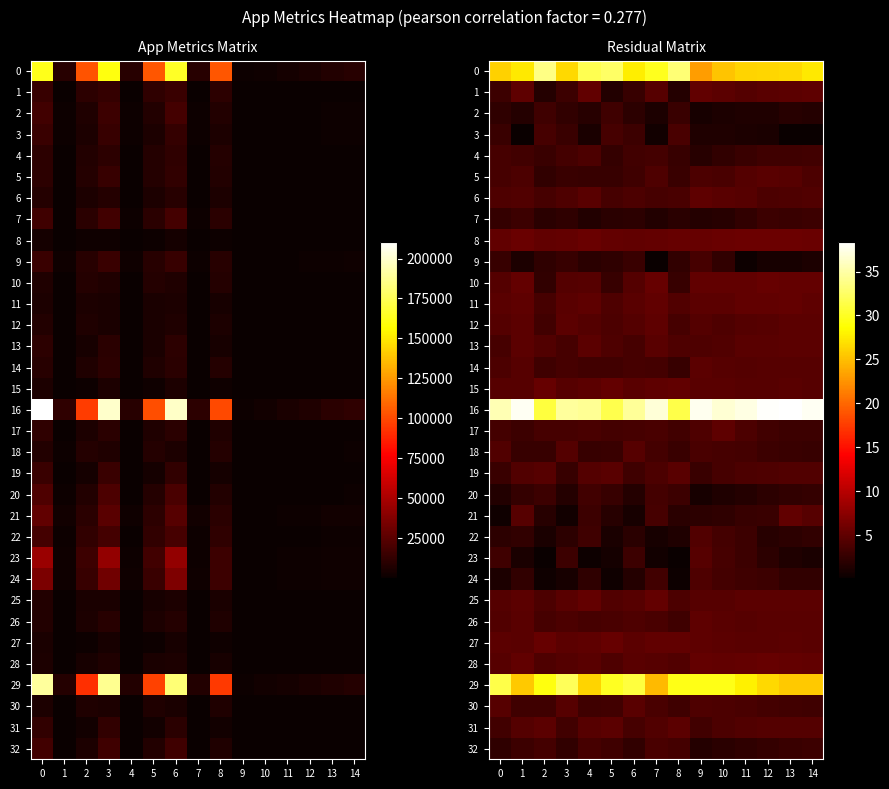

How many categories are shown in the chart?

15